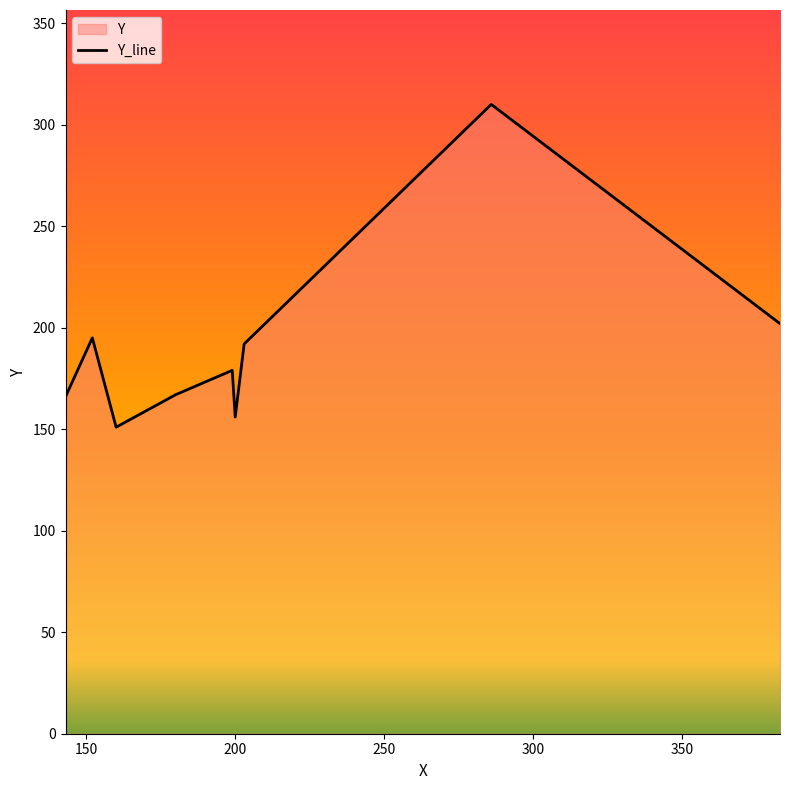

What is the minimum value shown in the chart?

151